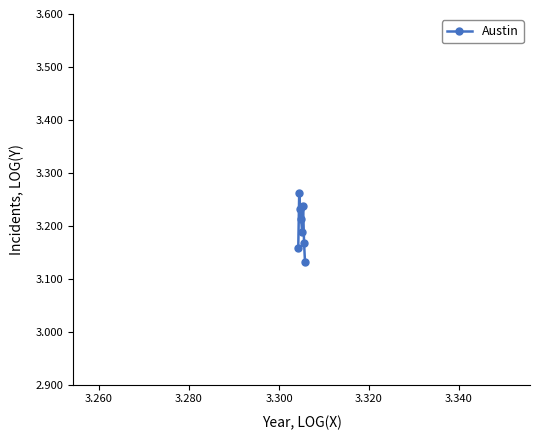

What is the sum of all values?

25.6